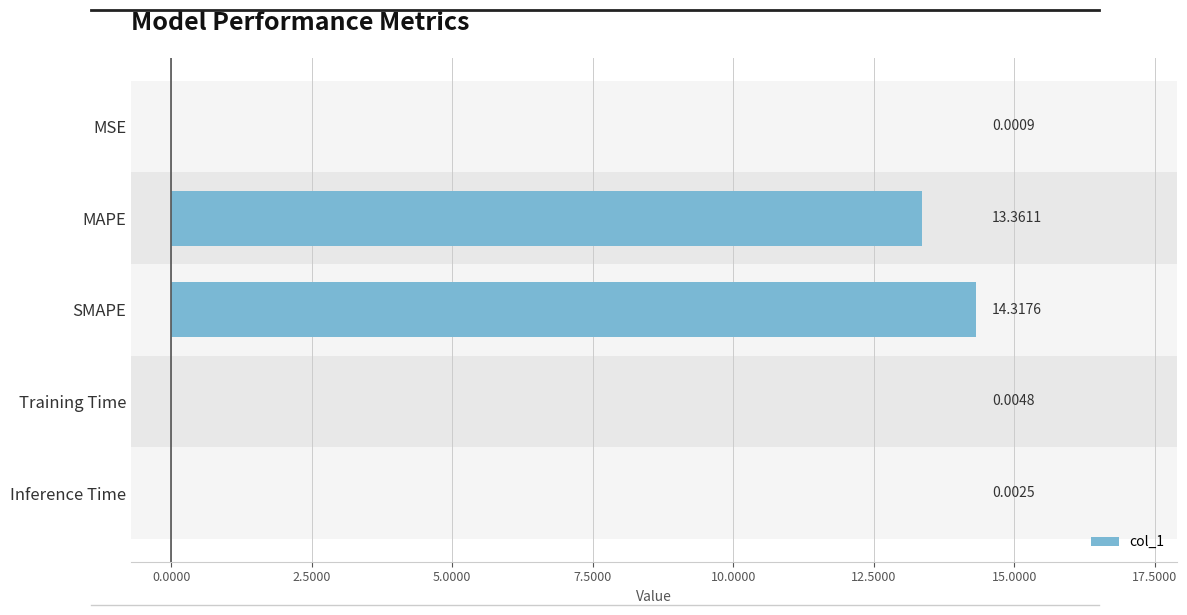

Which has a higher value, MSE or SMAPE?

SMAPE